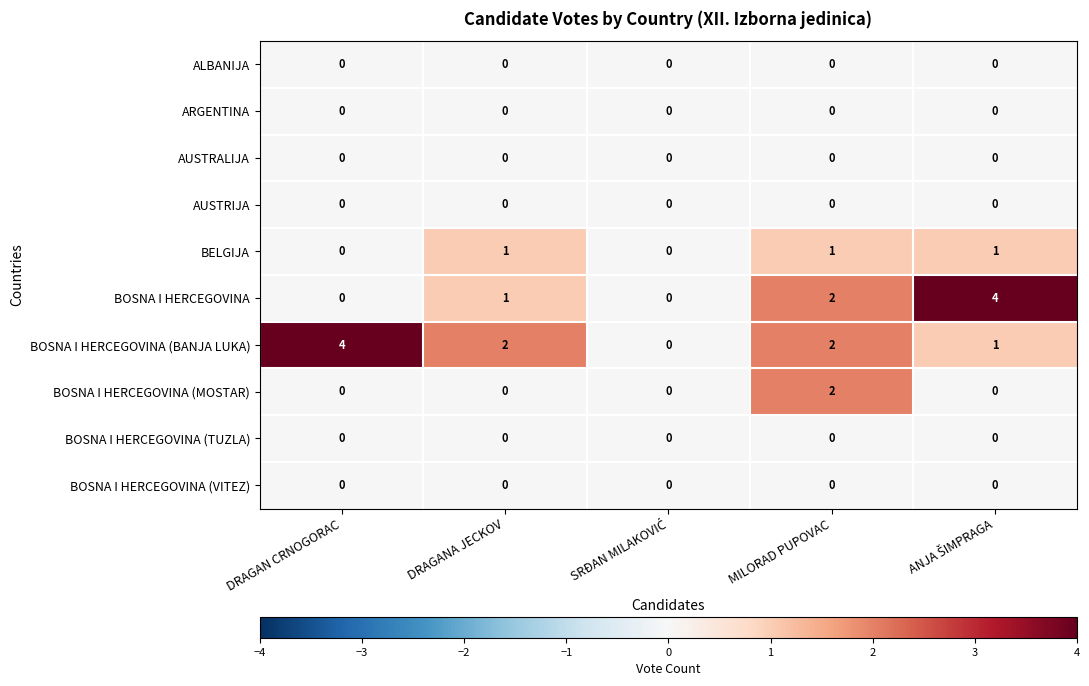

What is the total value across all series at DRAGAN CRNOGORAC?

4